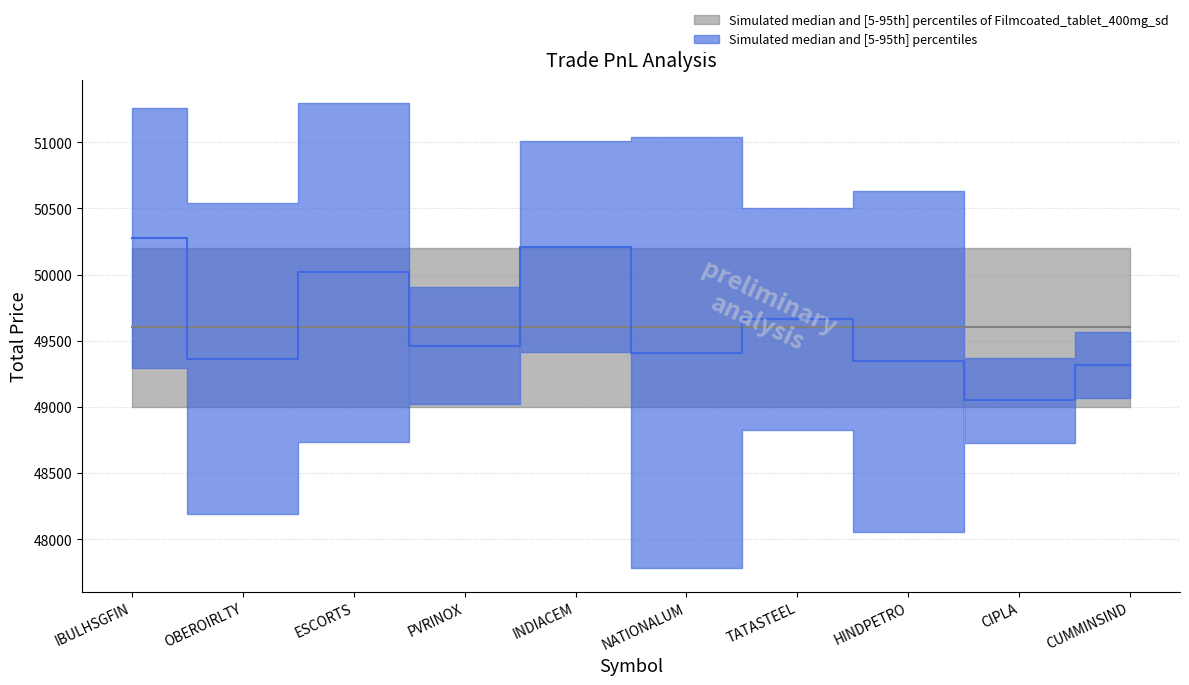

What is the average value of the totalprice_sell series?

49843.9